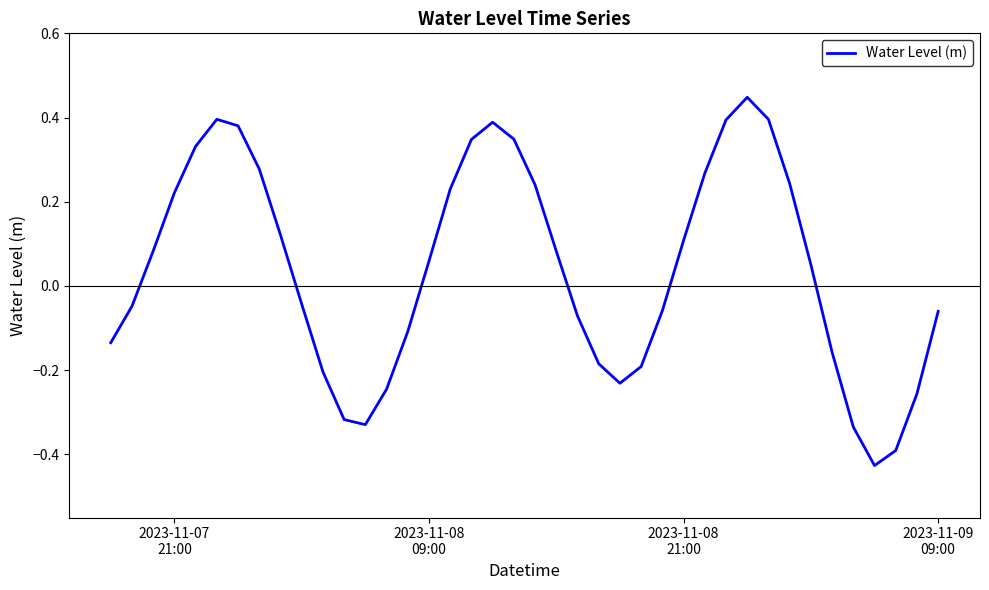

True or false: the data has more than 0 interior local peaks.

True